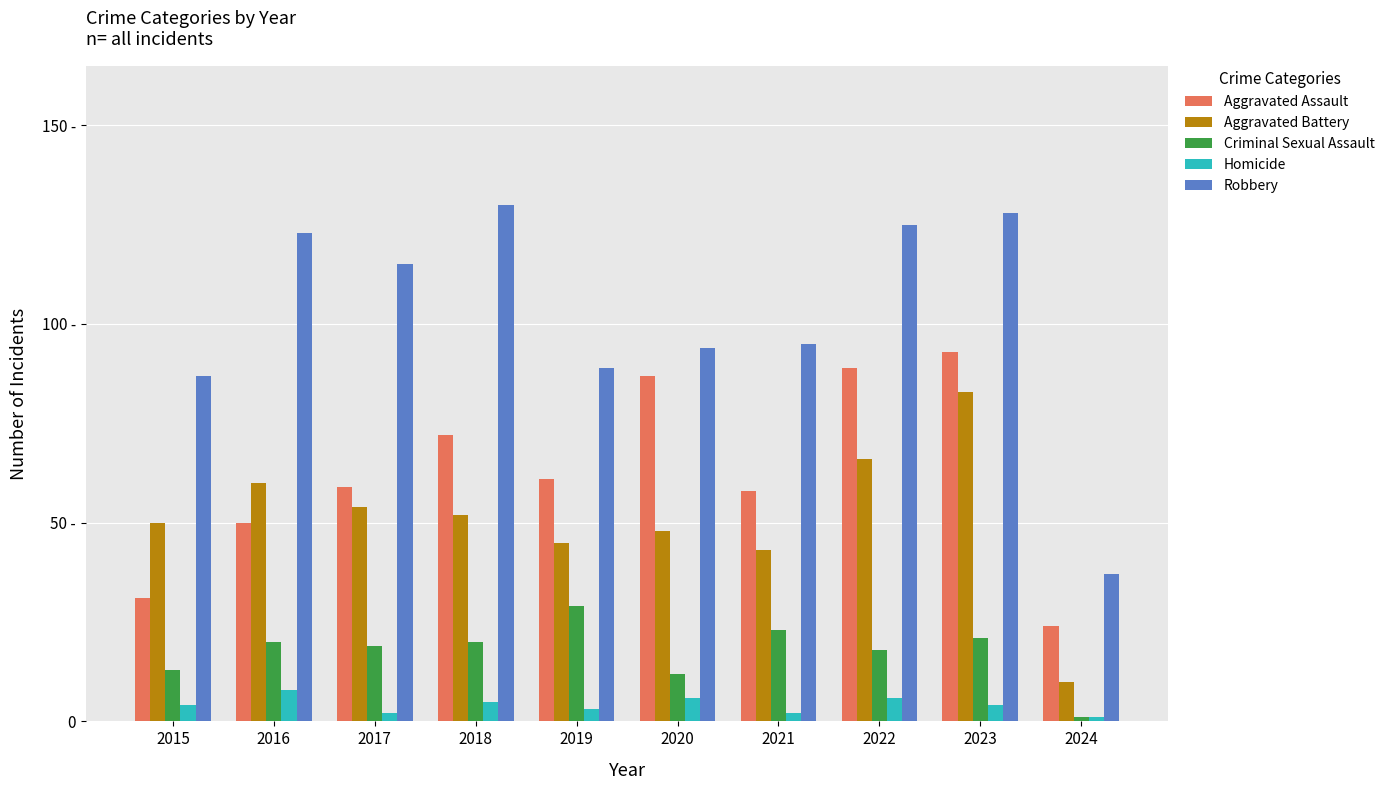

What are all the series names shown in the legend?

Aggravated Assault, Aggravated Battery, Criminal Sexual Assault, Homicide, Robbery